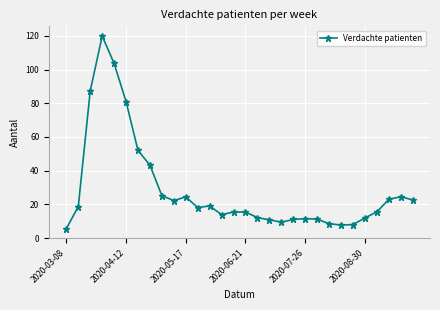

What is the average value?

28.5